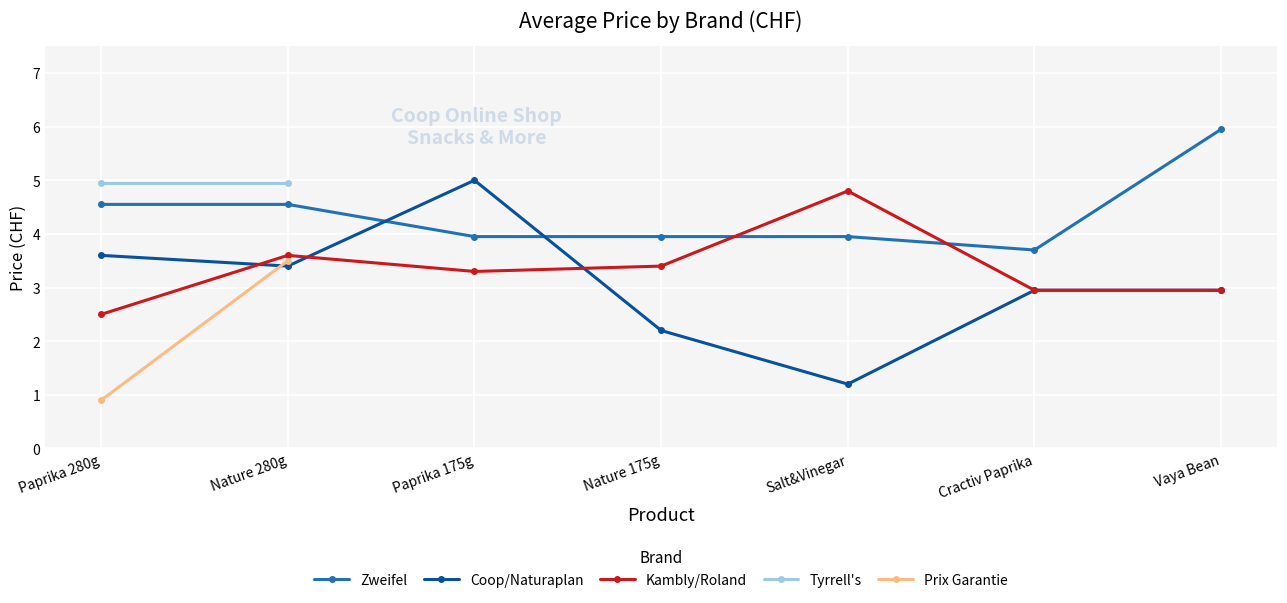

What position from the left is Paprika 175g?

3